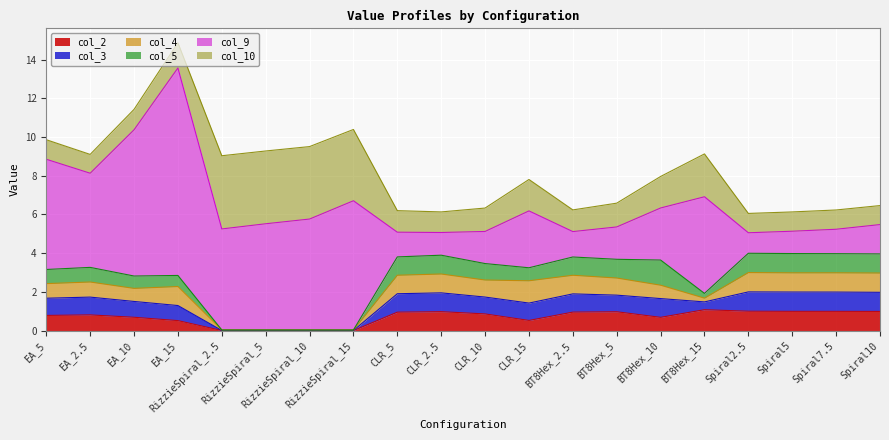

What is the maximum value for col_2?

1.1